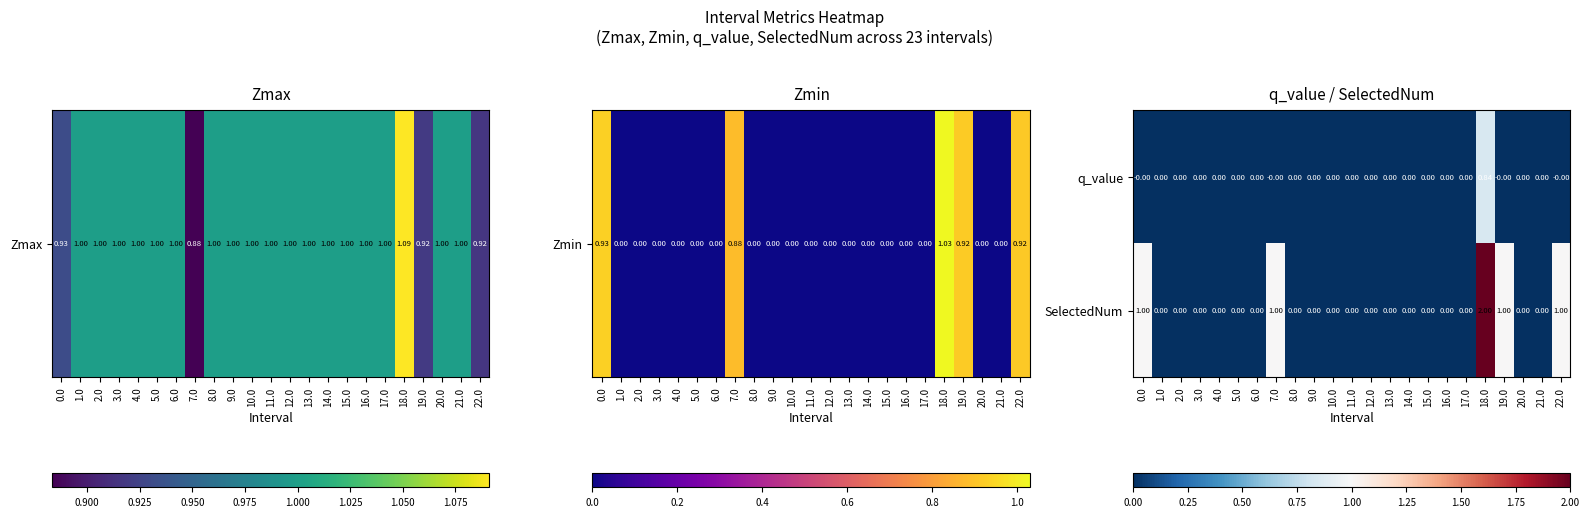

Which series has the widest spread of values?

SelectedNum